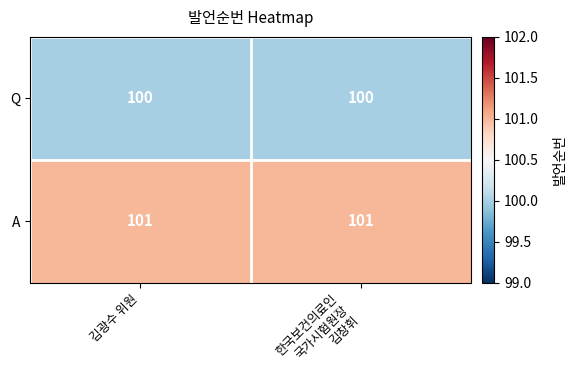

Which series has the largest total across all categories?

A